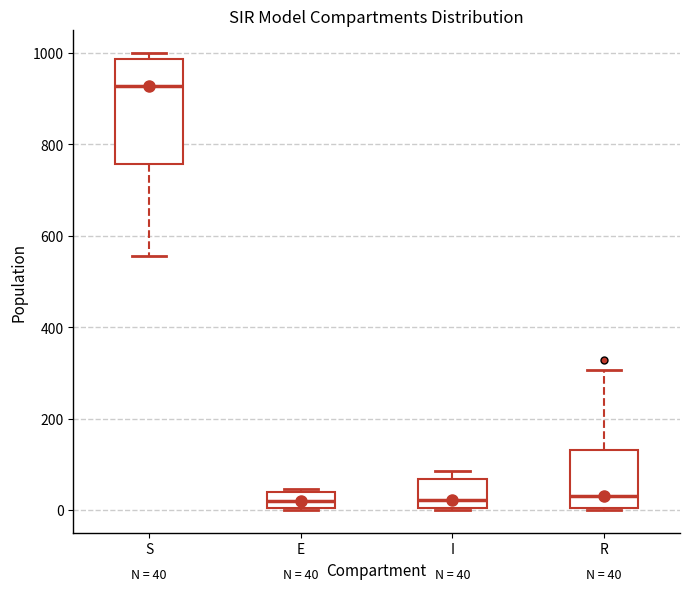

Which box has the highest median line?

S